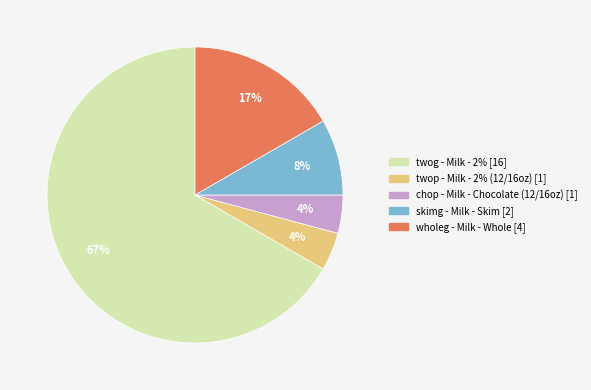

To the nearest percent, what portion does twog represent?

67%